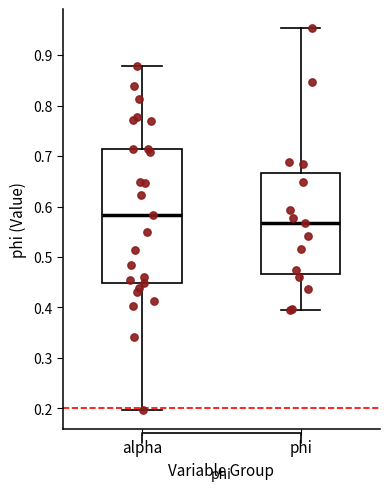

Reading left to right, read every box against the y-axis: the position of its median line, the range the box covers, and the ends of its whiskers. The values are not printed on the chart, so give them approximately, as read against the axis.

alpha: median 0.58, box 0.45 to 0.71, whiskers 0.20 to 0.88
phi: median 0.57, box 0.47 to 0.67, whiskers 0.39 to 0.95